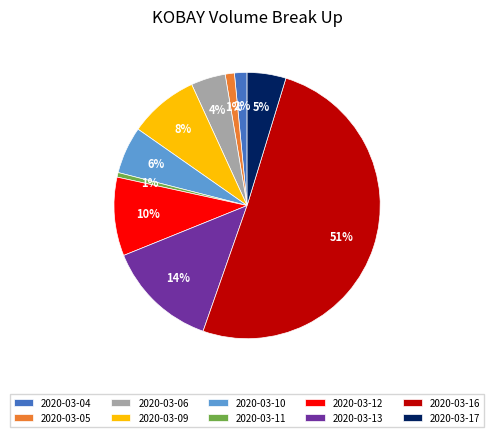

Which category accounts for the majority?

2020-03-16